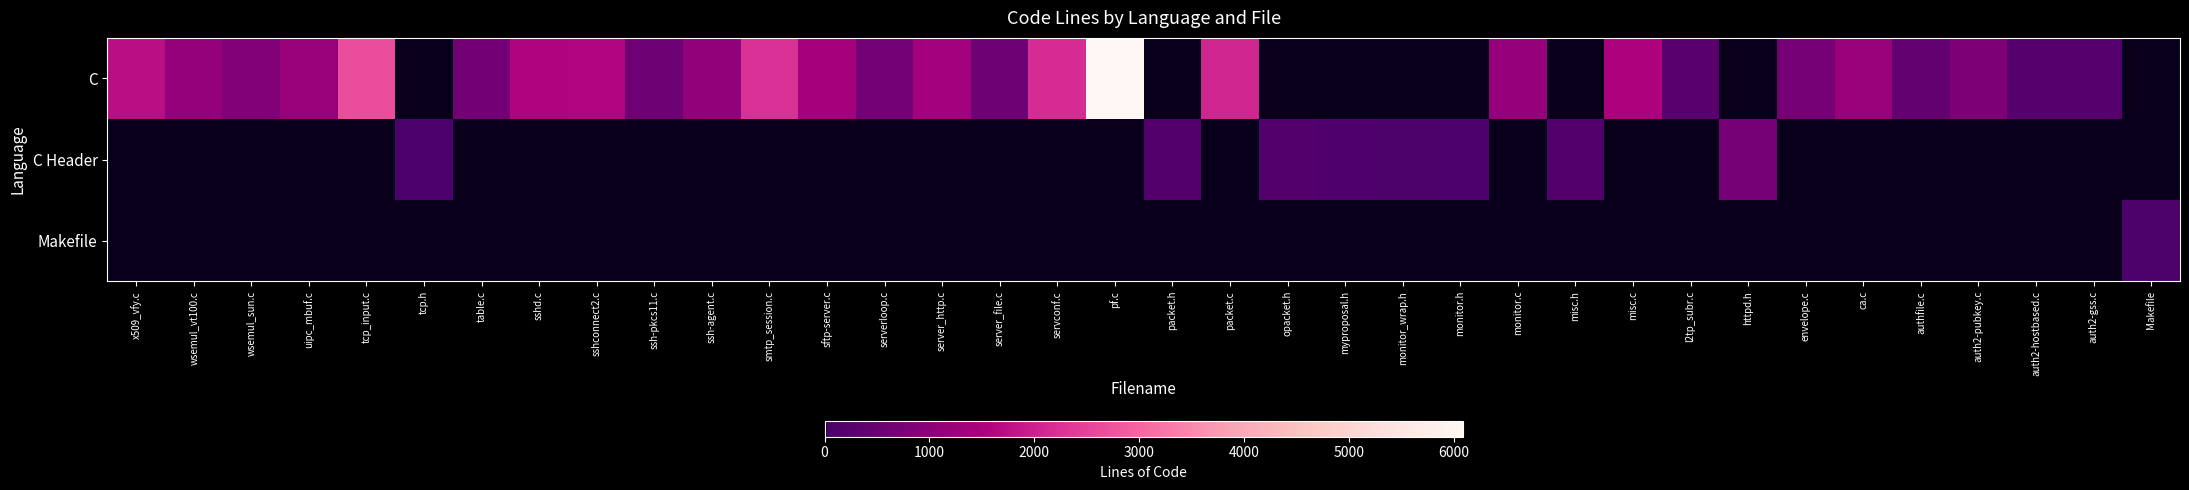

Which series has the largest total across all categories?

C